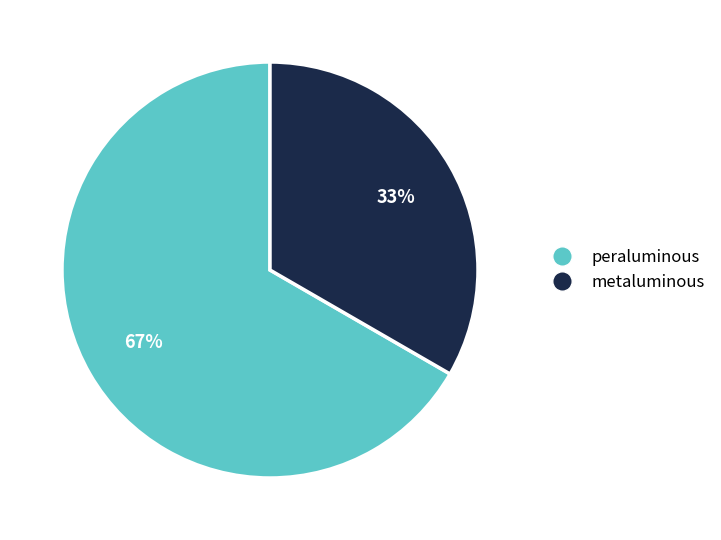

Combined, do peraluminous and metaluminous account for over 50%?

Yes